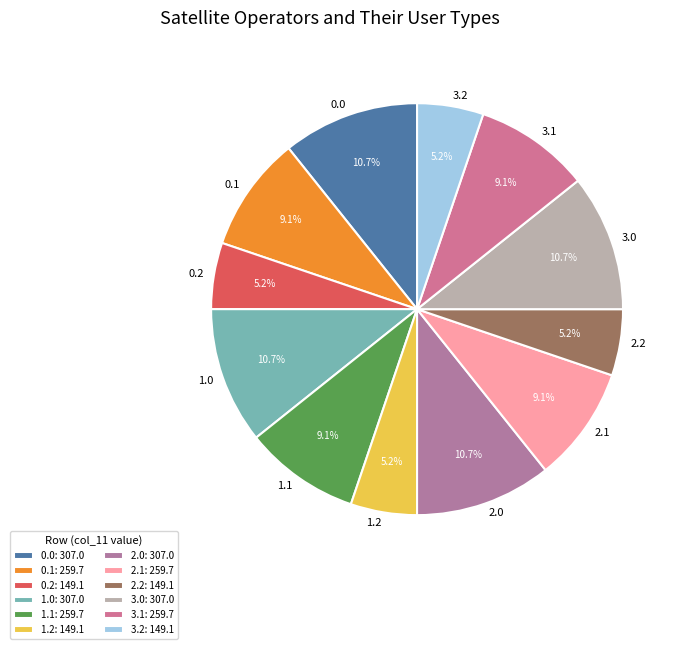

Is it true that 2.0 is 24% of the pie?

False